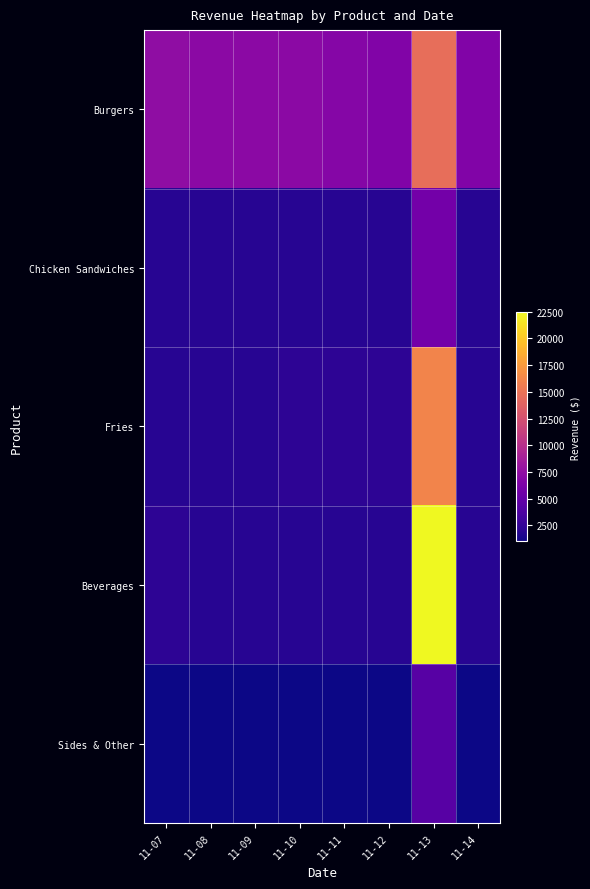

Reading left to right, what are all the values shown in this chart?

Burgers: 11-07=7404.3	11-08=7209.4	11-09=7209.4	11-10=7209.4	11-11=6806.8	11-12=6611.9	11-13=14666.8	11-14=6611.9
Chicken Sandwiches: 11-07=2009.9	11-08=2009.9	11-09=2009.9	11-10=2009.9	11-11=2009.9	11-12=2009.9	11-13=5868.1	11-14=2009.9
Fries: 11-07=2003.3	11-08=2003.3	11-09=2003.3	11-10=2202.2	11-11=2202.2	11-12=2202.2	11-13=16090.5	11-14=2003.3
Beverages: 11-07=2200.7	11-08=2000.1	11-09=2000.1	11-10=2000.1	11-11=2000.1	11-12=2000.1	11-13=22523.2	11-14=2000.1
Sides & Other: 11-07=1003.0	11-08=1003.0	11-09=1003.0	11-10=1003.0	11-11=1003.0	11-12=1003.0	11-13=4309.4	11-14=1003.0